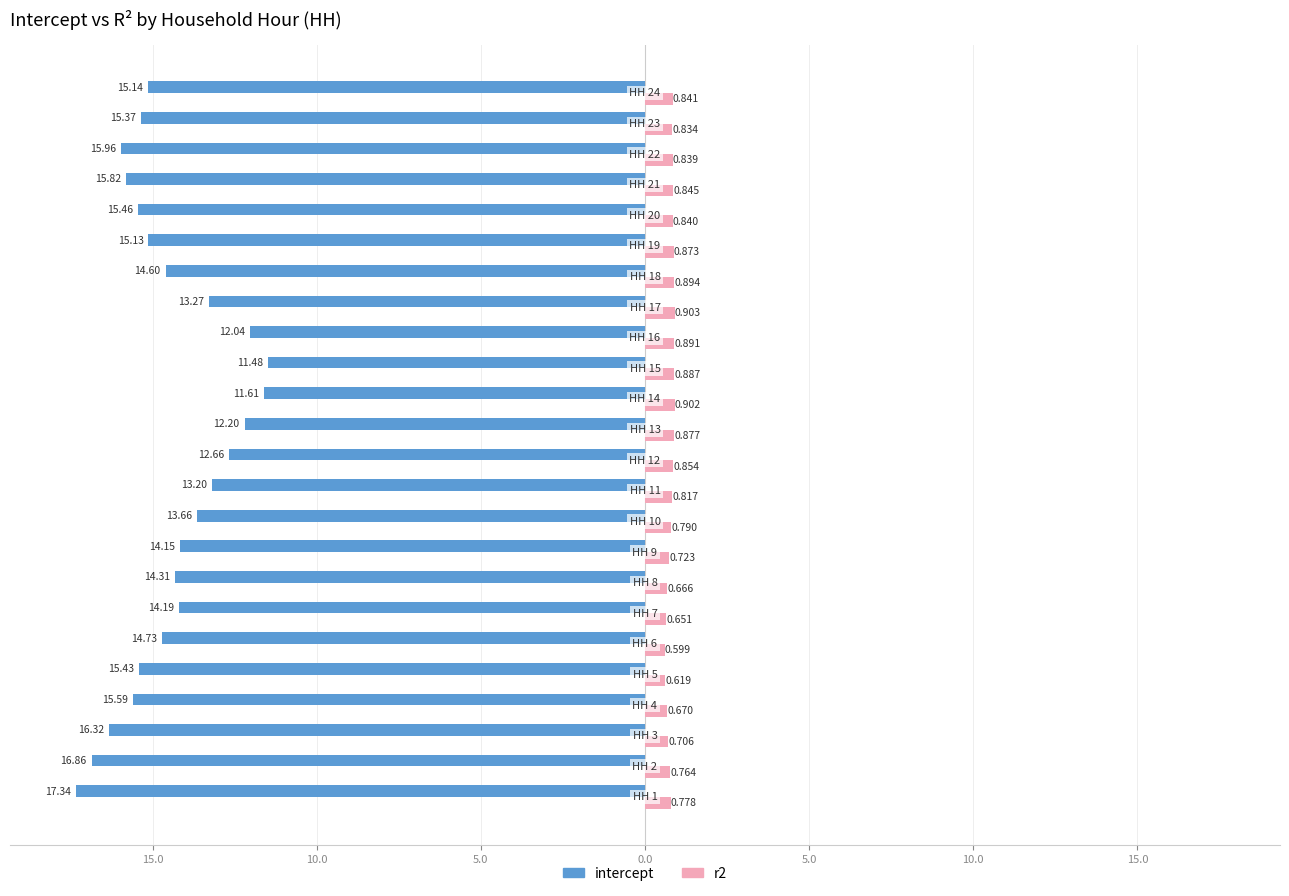

Count the r2 values in the range 0 to 1.

24